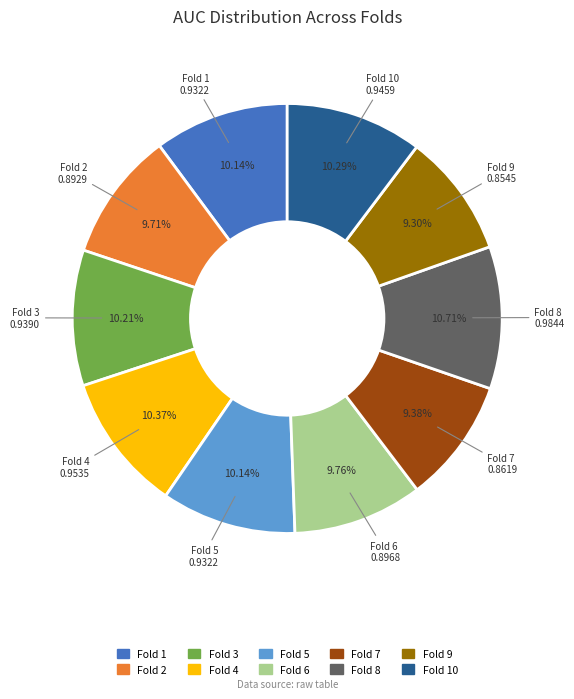

Count the number of slices in the pie.

10